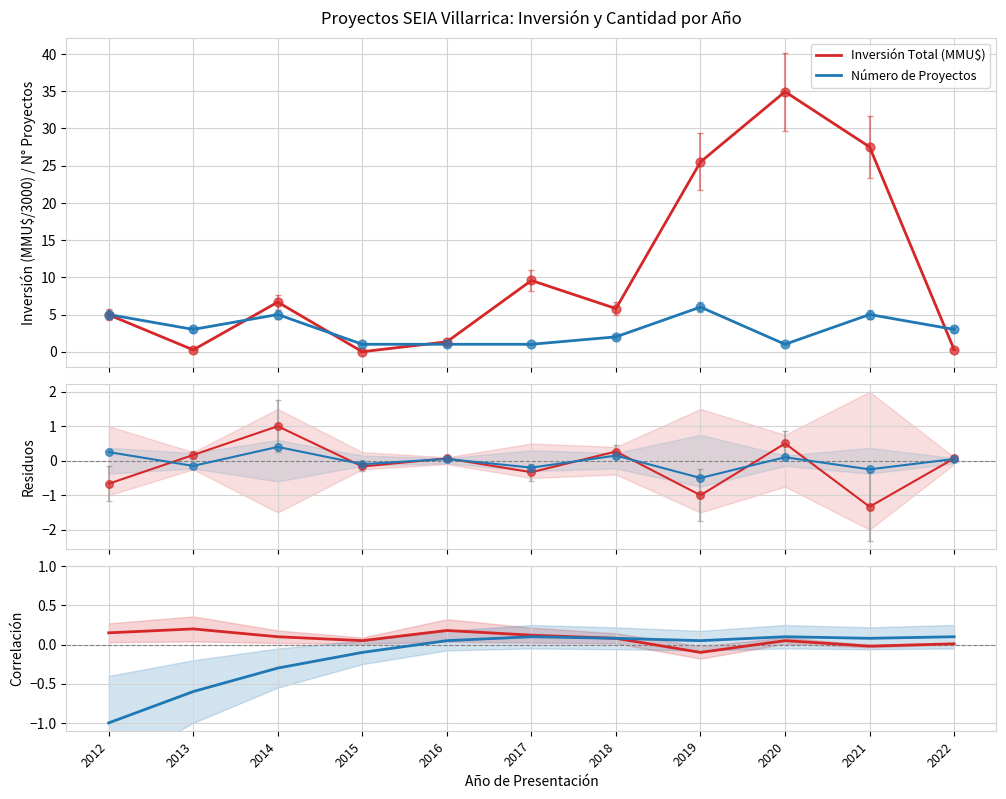

What is the total value across all series at 2013?

-0.4